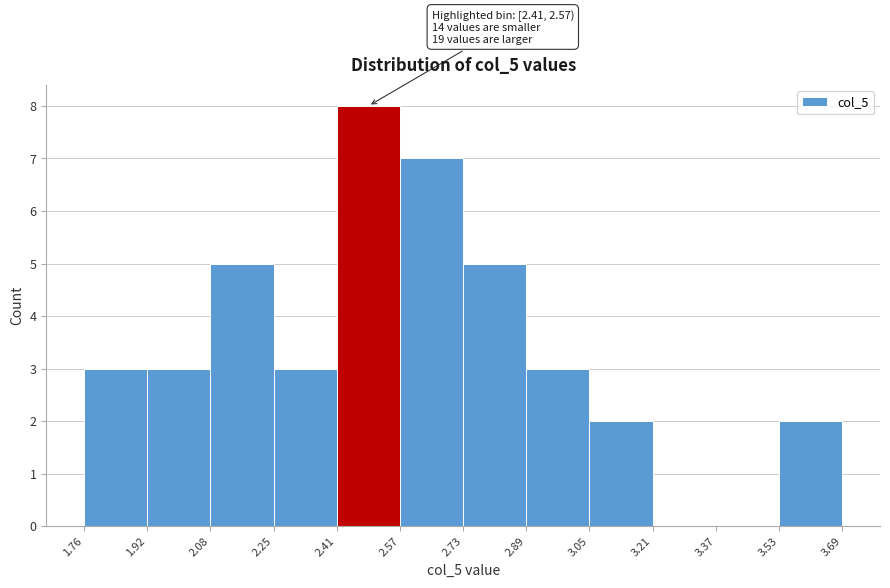

Which range on the x-axis has the tallest bar?

2.41 to 2.57